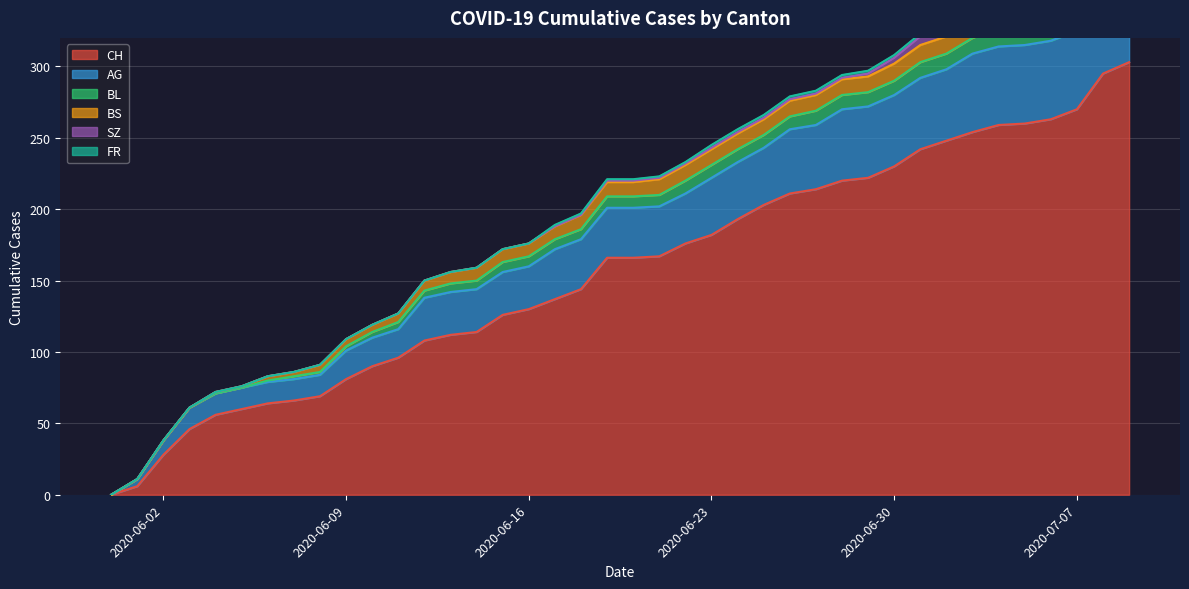

Which series changed the most between 2020-06-03 and 2020-06-12?

CH